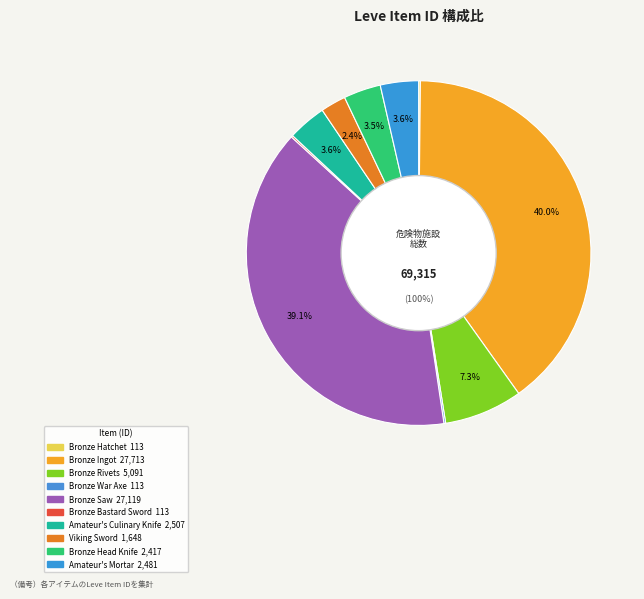

Is Bronze Bastard Sword the majority of the pie?

No